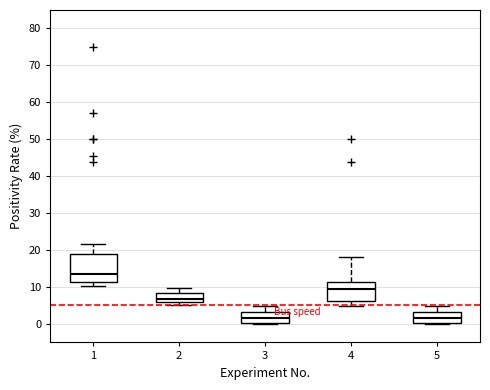

Reading left to right, transcribe this box plot: for each box, give where its median line is, the range the box spans, and where its two whiskers end, as read against the y-axis. The values are not printed on the chart, so give them approximately, as read against the axis.

1: median 14, box 11 to 19, whiskers 10 to 22
2: median 7, box 6 to 8, whiskers 5 to 10
3: median 2, box 0 to 3, whiskers 0 to 5
4: median 10, box 6 to 11, whiskers 5 to 18
5: median 2, box 0 to 3, whiskers 0 to 5